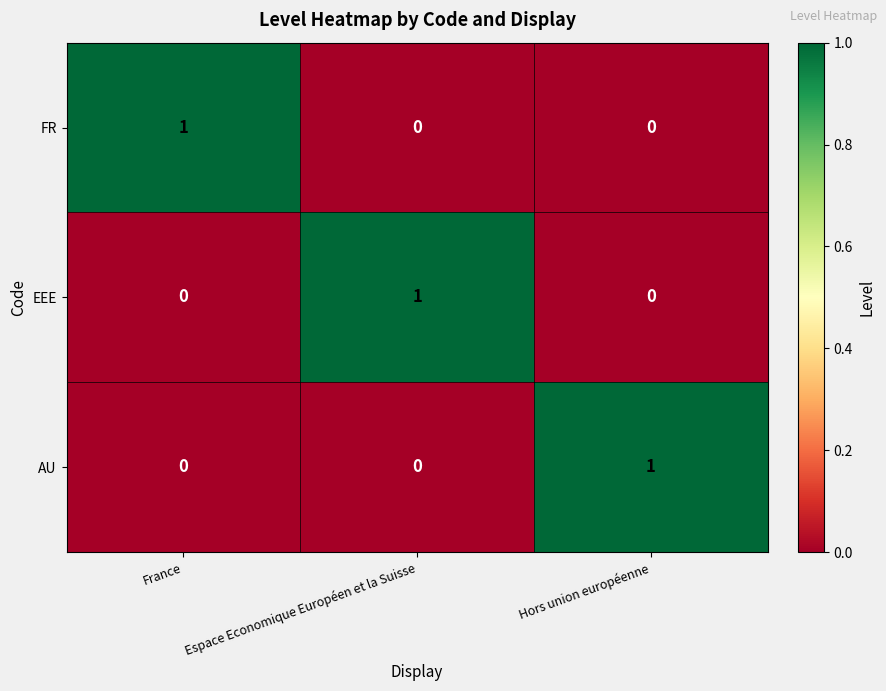

Is it true that FR equals 1 at France?

True